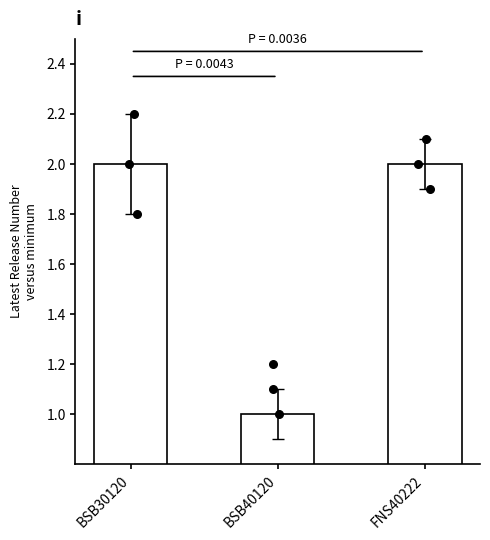

Is the value of BSB30120 at BSB30120 greater than the value of Latest Release Number at BSB30120?

No